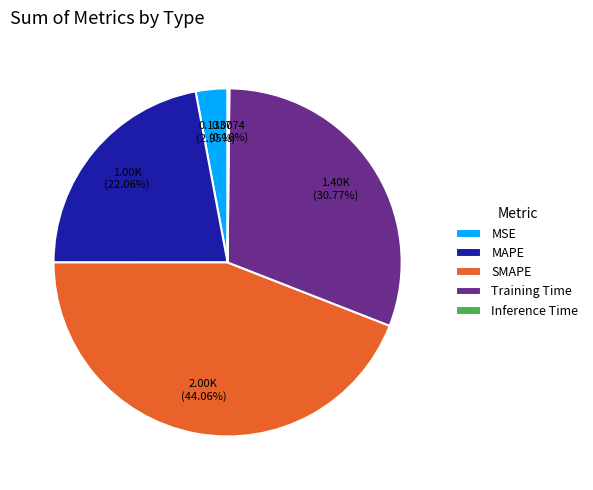

To the nearest percent, what portion does MAPE represent?

22%